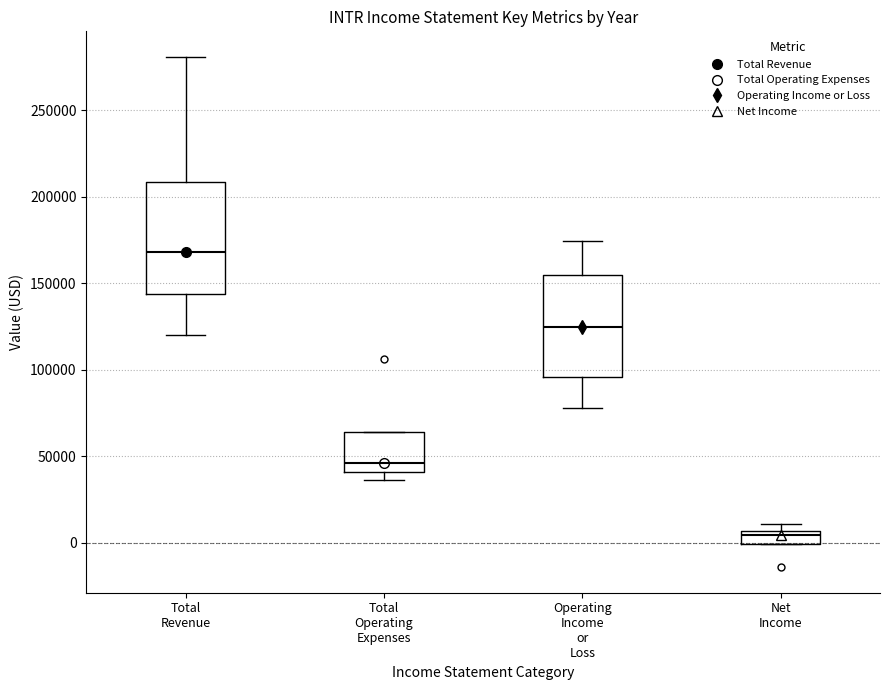

Reading left to right, read every box against the y-axis: the position of its median line, the range the box covers, and the ends of its whiskers. The values are not printed on the chart, so give them approximately, as read against the axis.

Total Revenue: median 170000, box 145000 to 210000, whiskers 120000 to 280000
Total Operating Expenses: median 45000, box 40000 to 65000, whiskers 35000 to 65000
Operating Income or Loss: median 125000, box 95000 to 155000, whiskers 80000 to 175000
Net Income: median 5000 (just below the box's upper edge), box 0 to 5000, whiskers 0 to 10000